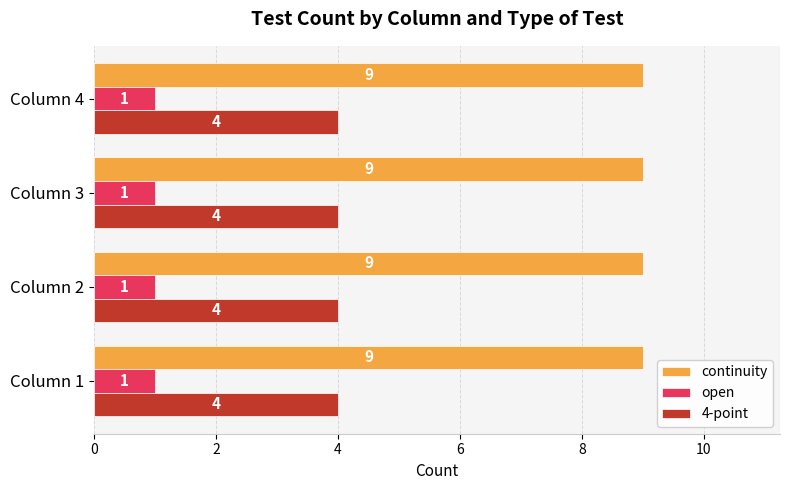

List the series in order of their peak value, highest first.

continuity, 4-point, open